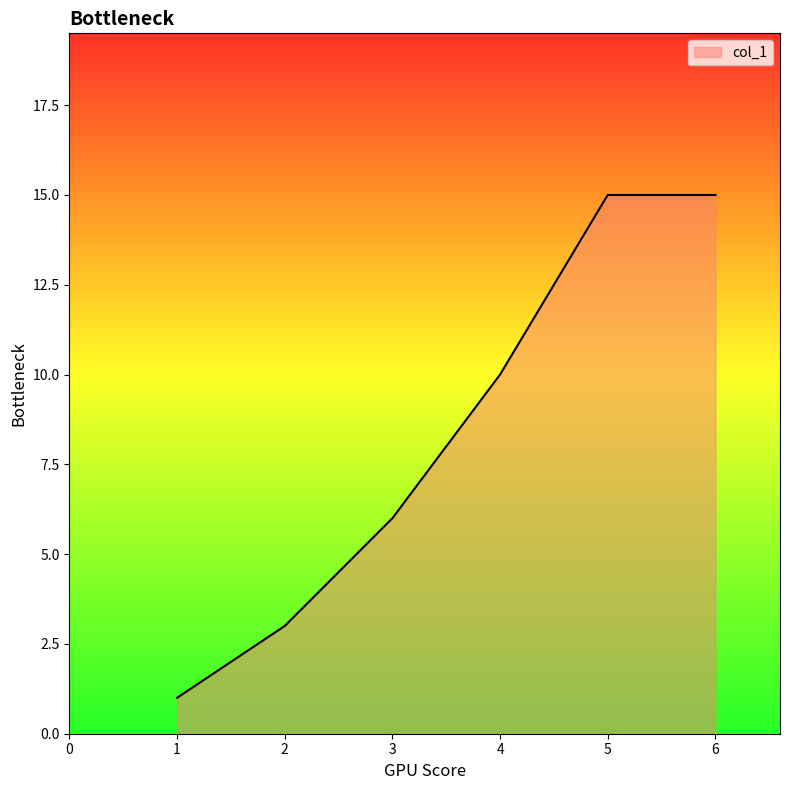

Count the number of categories in the chart.

6